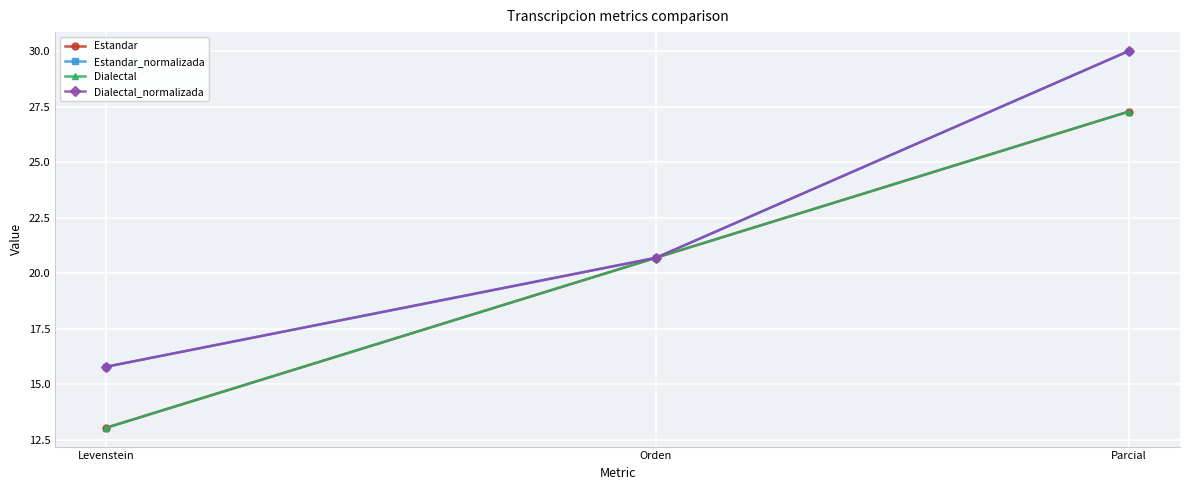

What position from the right is Orden?

2